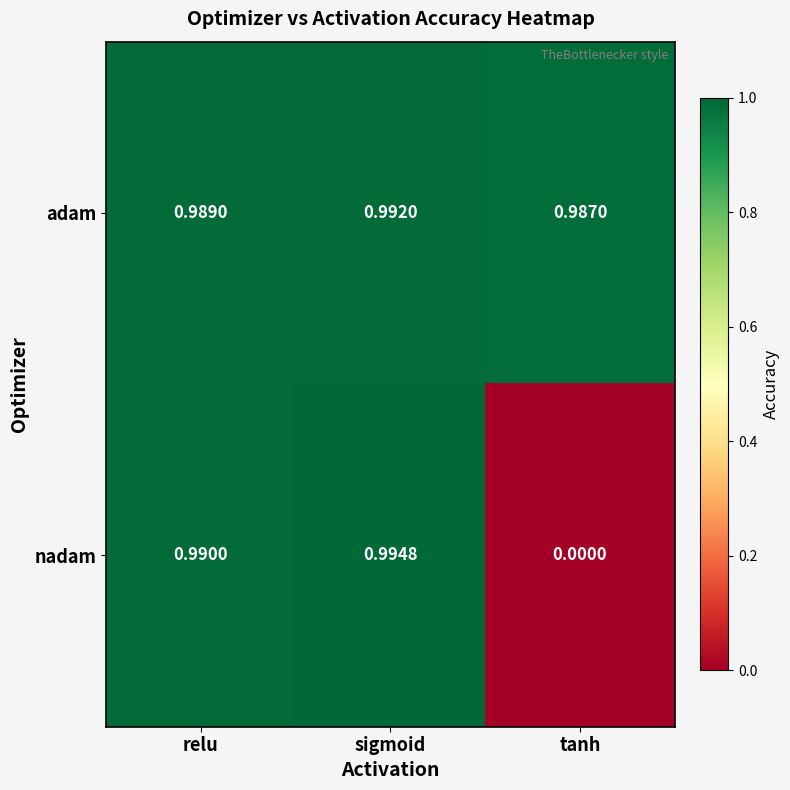

What is the total value across all series at relu?

2.0